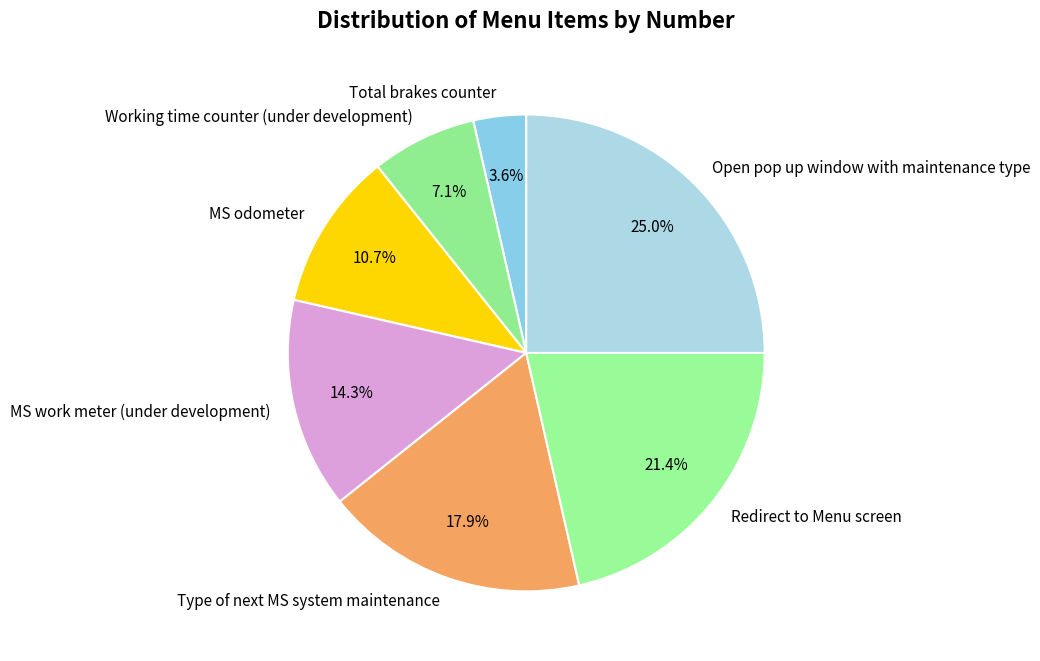

Rank the categories by value from lowest to highest.

Total brakes counter, Working time counter (under development), MS odometer, MS work meter (under development), Type of next MS system maintenance, Redirect to Menu screen, Open pop up window with maintenance type